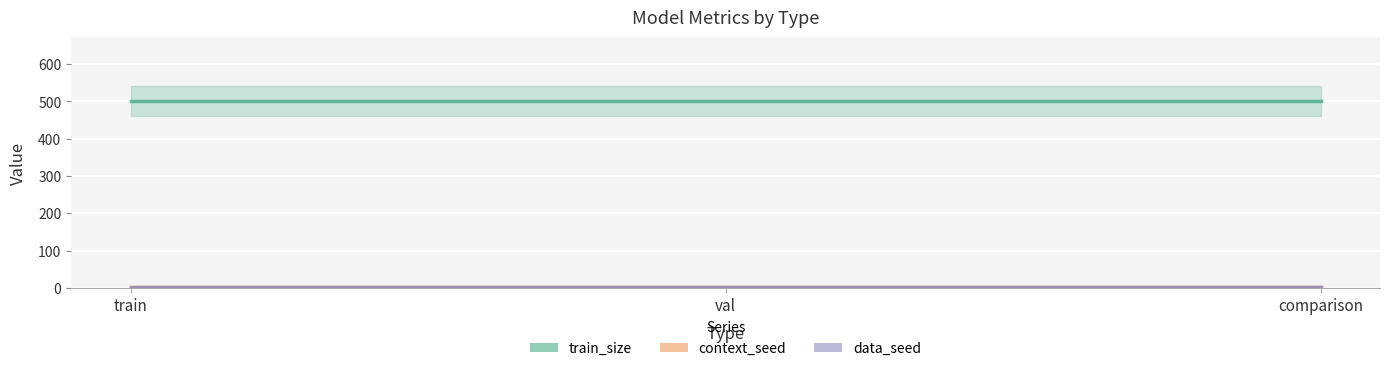

Which series has the widest spread of values?

train_size